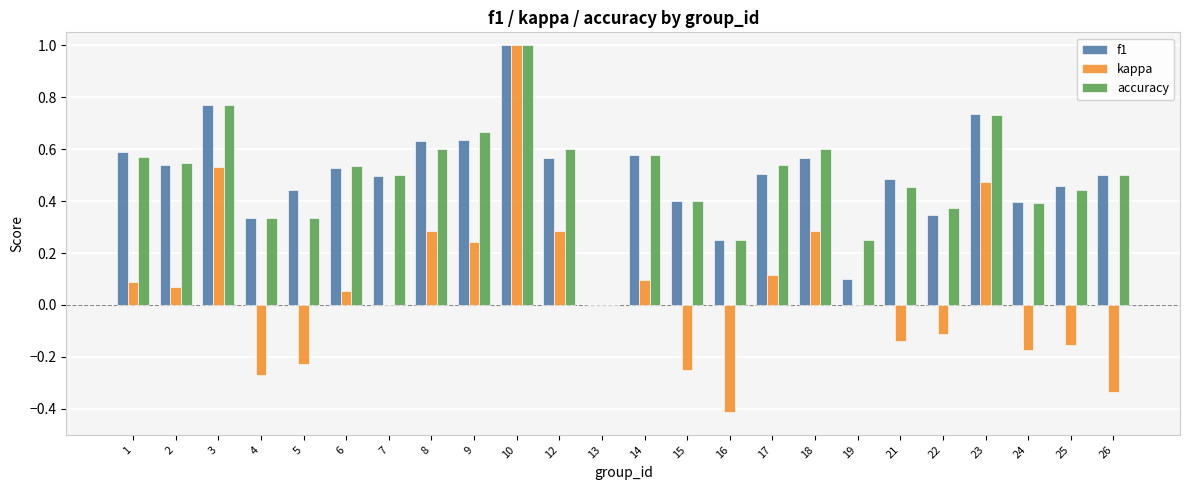

Is the value of kappa at 10 greater than the value of f1 at 14?

Yes